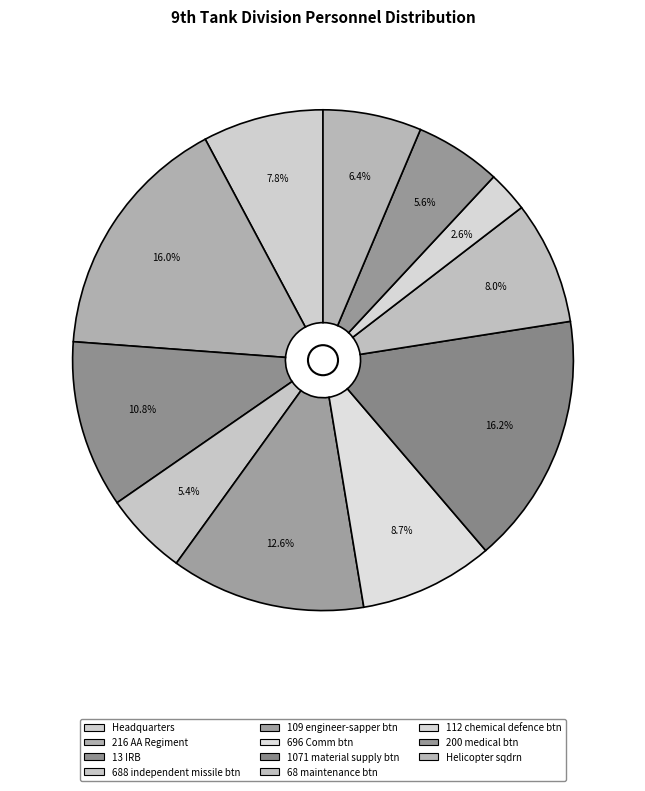

How many segments does this pie chart have?

11